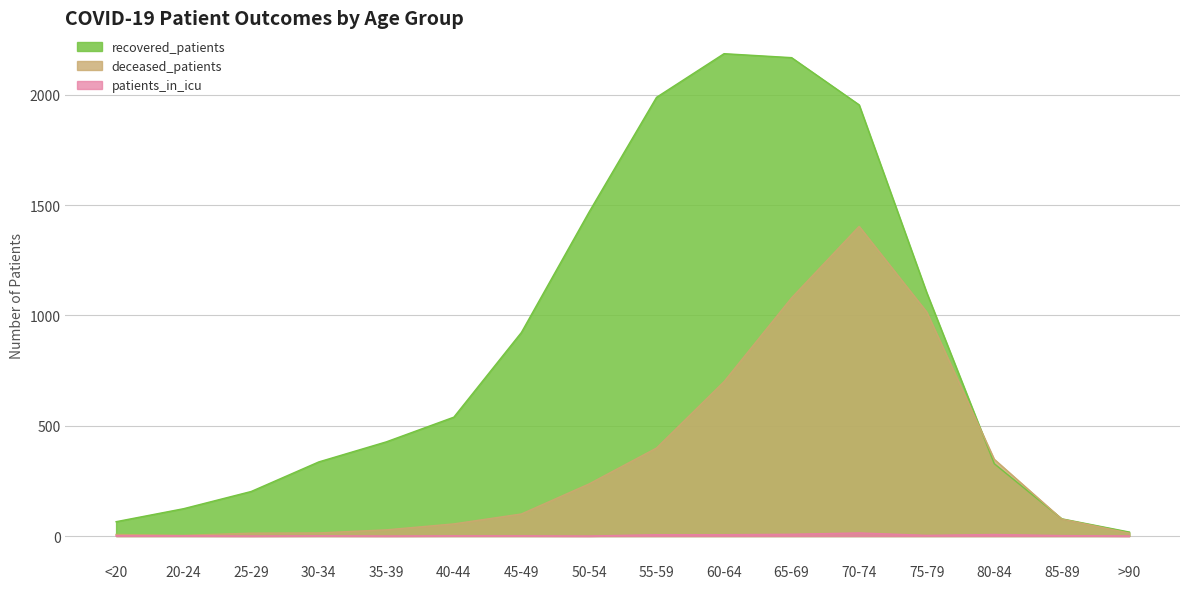

What is the value of the deceased_patients point at the 5th from the left?

28